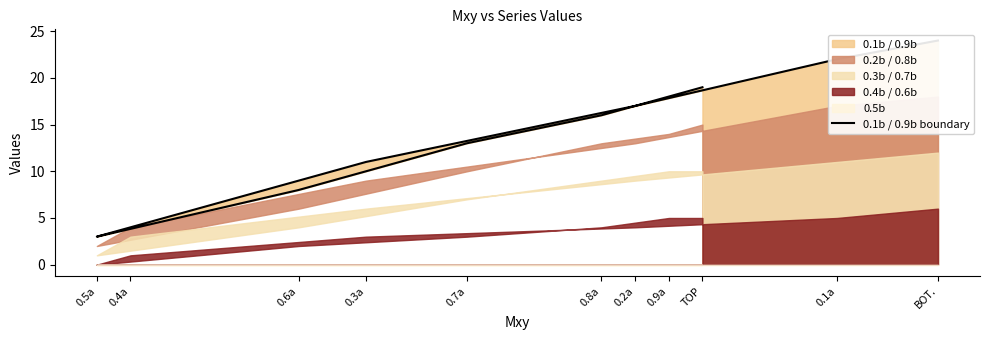

Rank the categories by value from highest to lowest.

BOT., 0.1a, TOP, 0.9a, 0.2a, 0.8a, 0.7a, 0.3a, 0.6a, 0.4a, 0.5a